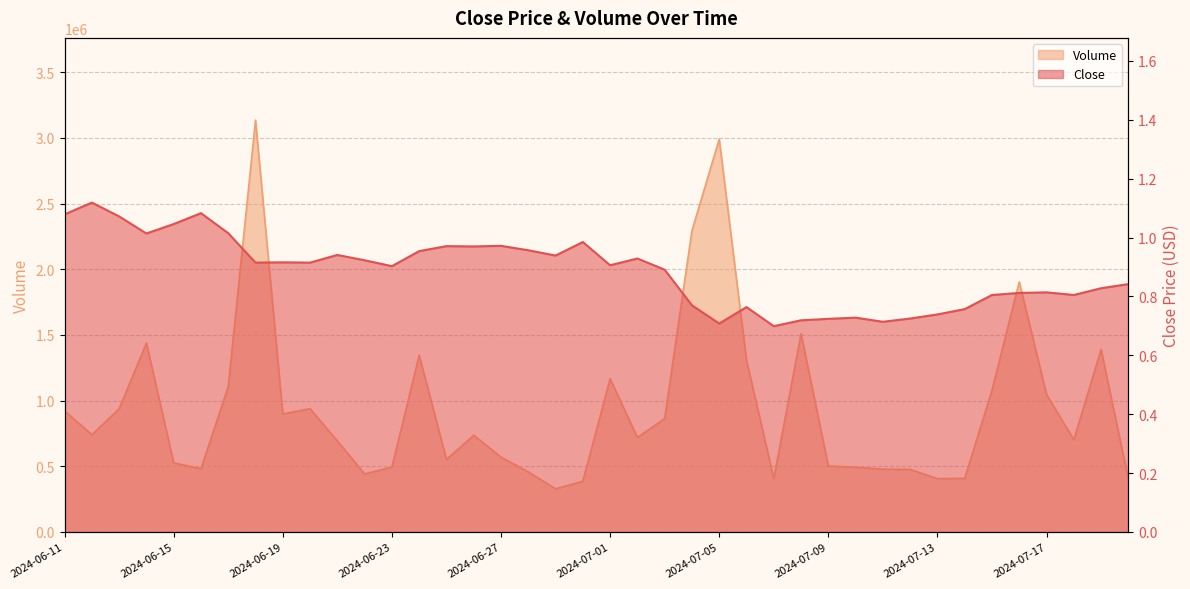

True or false: Close and Volume intersect in this chart.

False